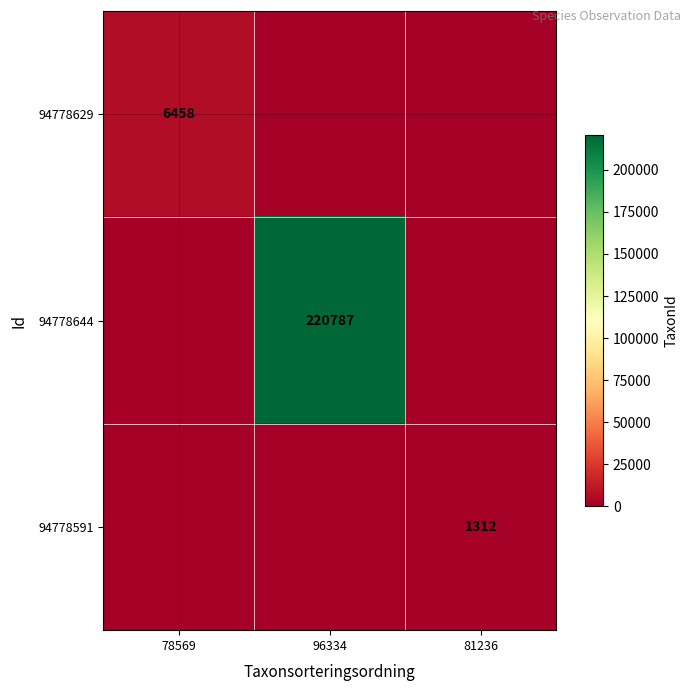

The value of 94778629 at 78569 is 6458. True or false?

True